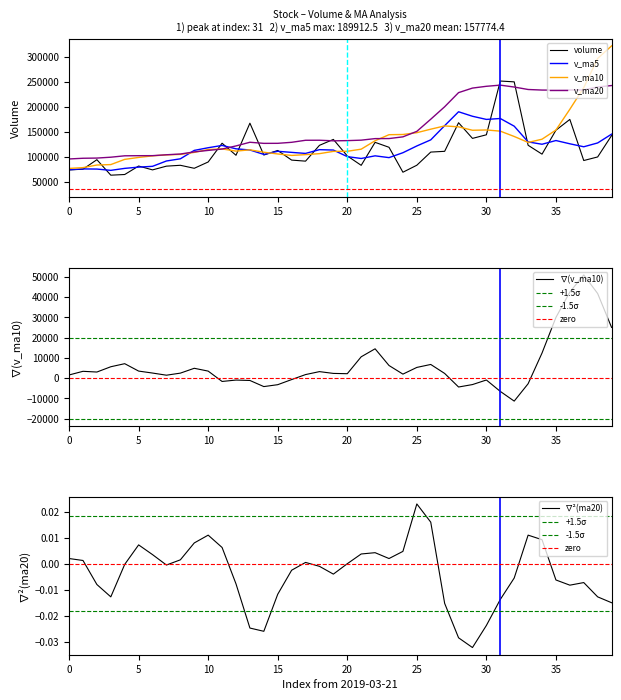

What is the sum of all v_ma5 values?

4665871.6